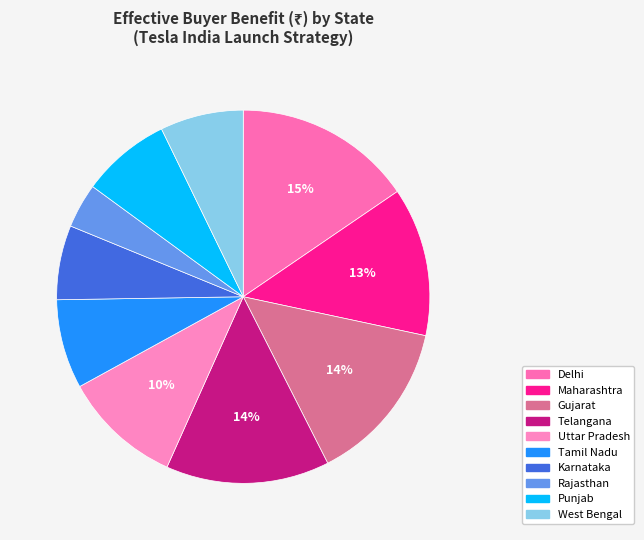

What portion of the pie excludes Tamil Nadu?

92.3%